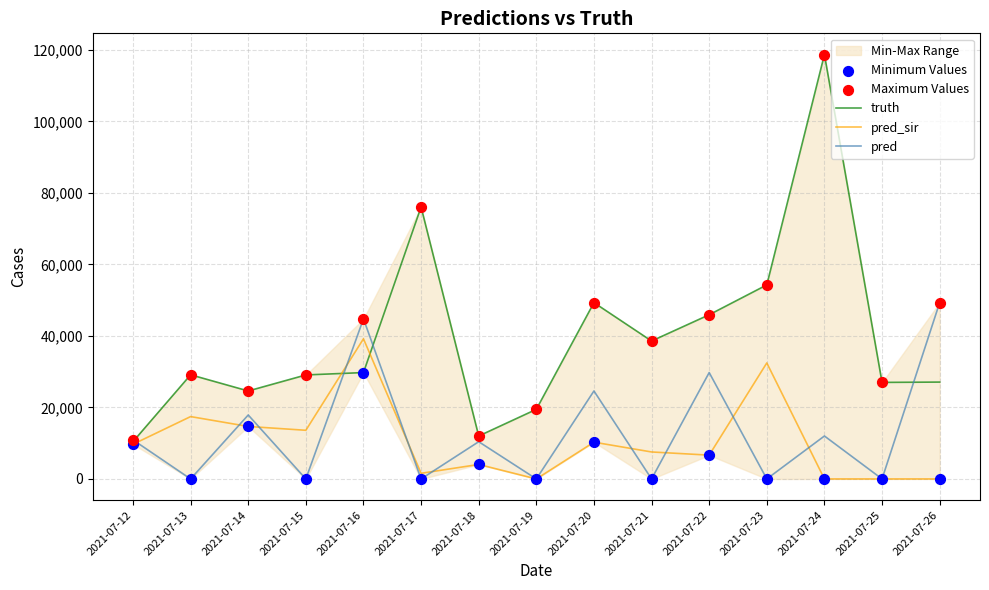

What is the total value across all series at 2021-07-16?

188217.0